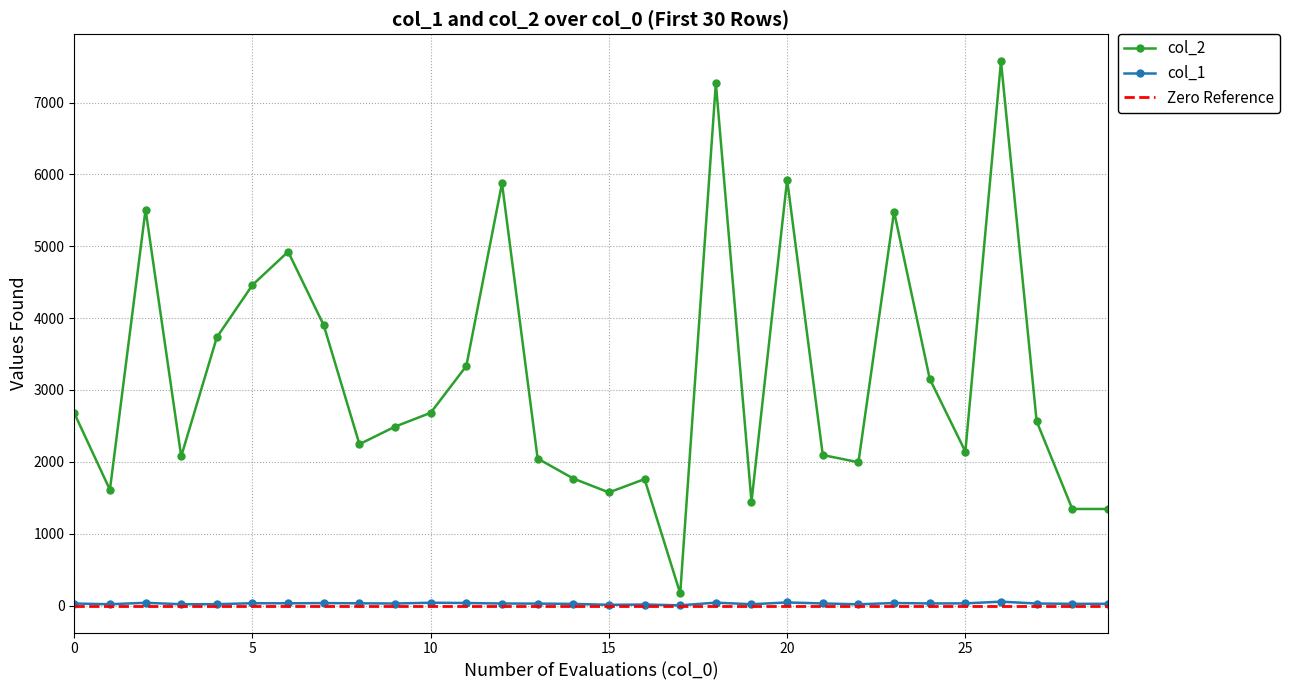

True or false: col_1 has more than 0 interior local peaks.

True